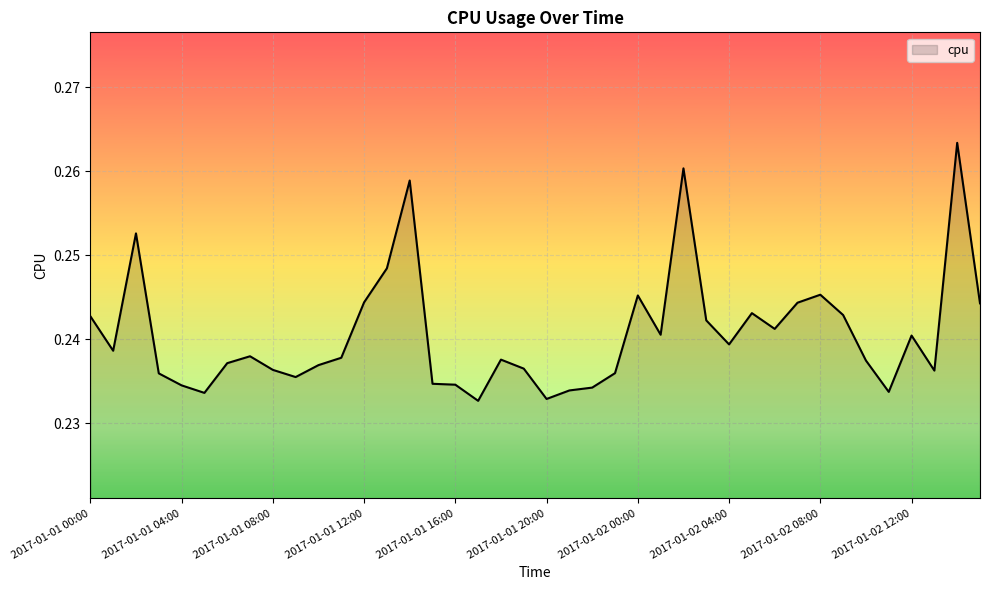

What is the greatest value displayed?

0.3